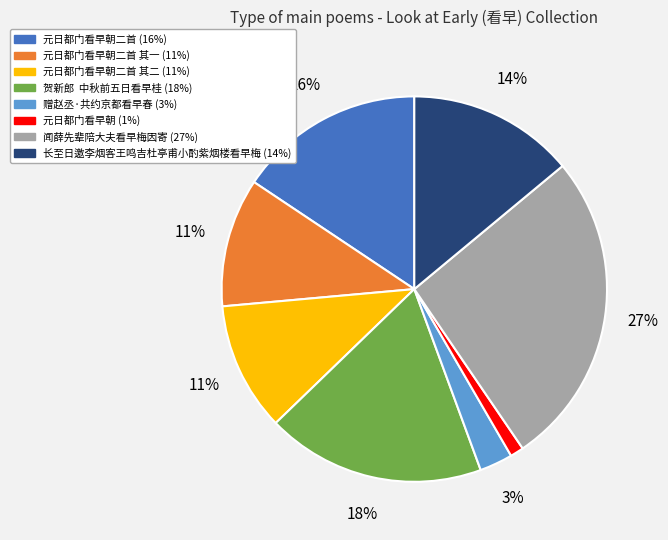

Is there any slice that represents more than half of the pie?

No